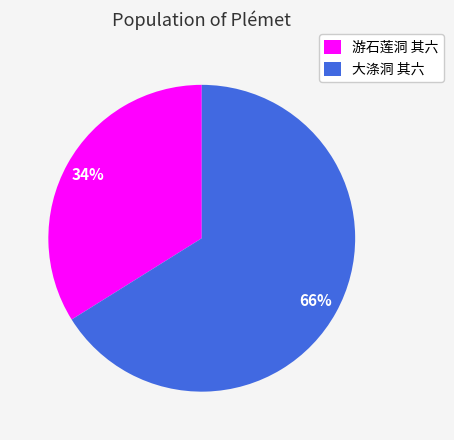

Is it true that 游石莲洞 其六 is 28% of the pie?

False